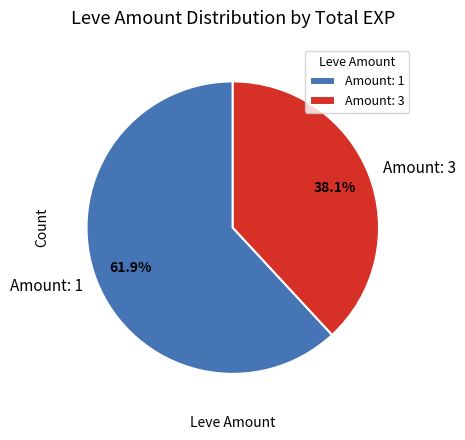

Approximately how many times larger is the value at Amount: 1 compared to Amount: 3?

1.6